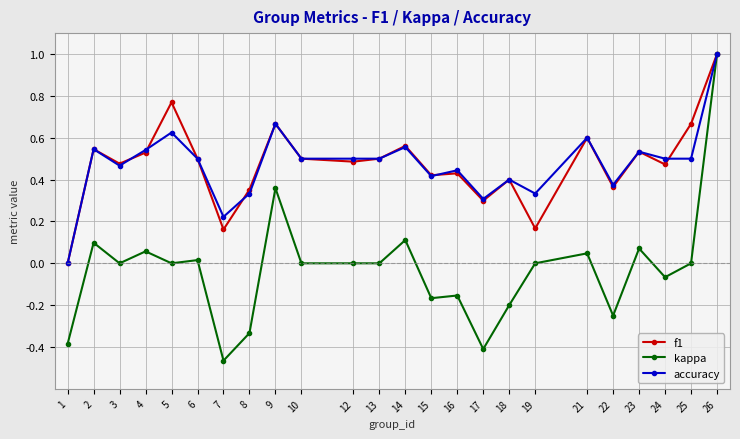

At which label does kappa reach its minimum?

7